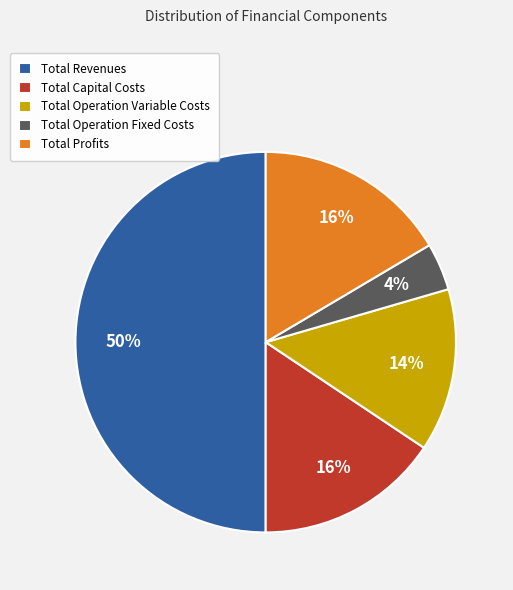

How many slices are in this pie chart?

5